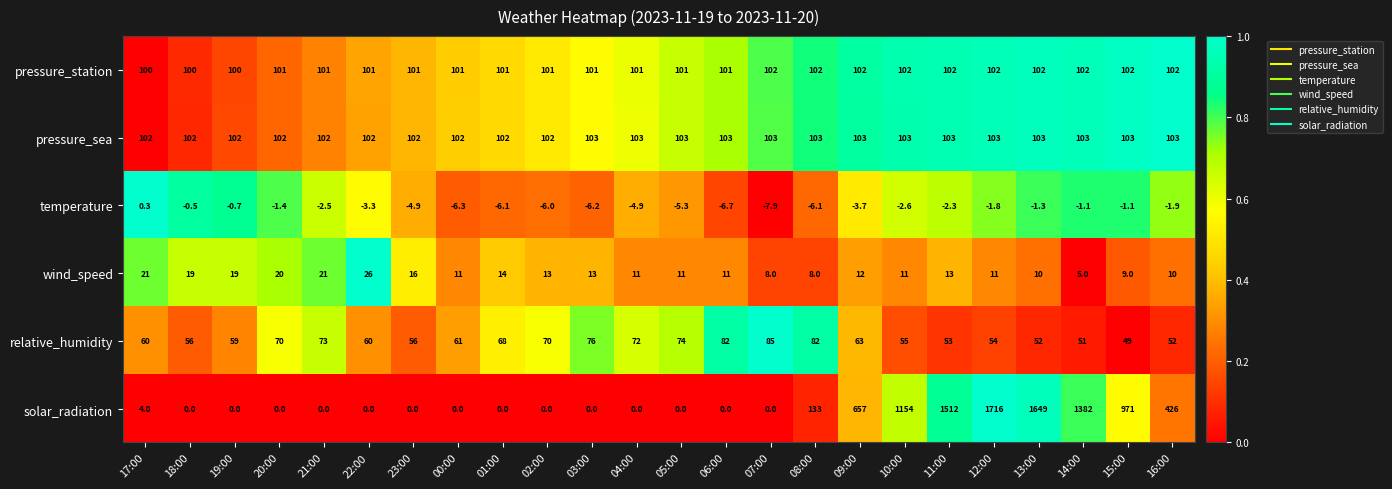

At 08:00, list the series in order from largest to smallest.

solar_radiation, pressure_sea, pressure_station, relative_humidity, wind_speed, temperature